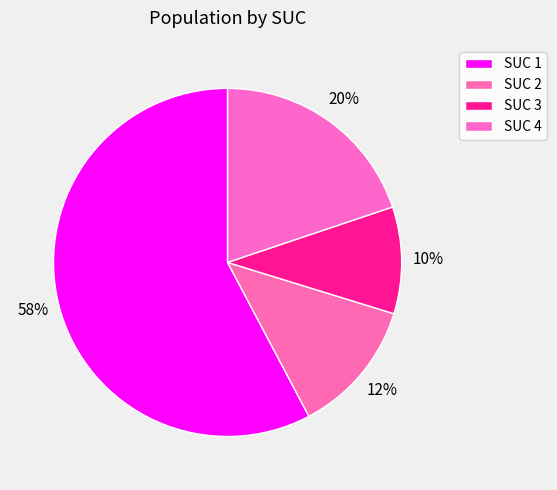

How many slices are in this pie chart?

4